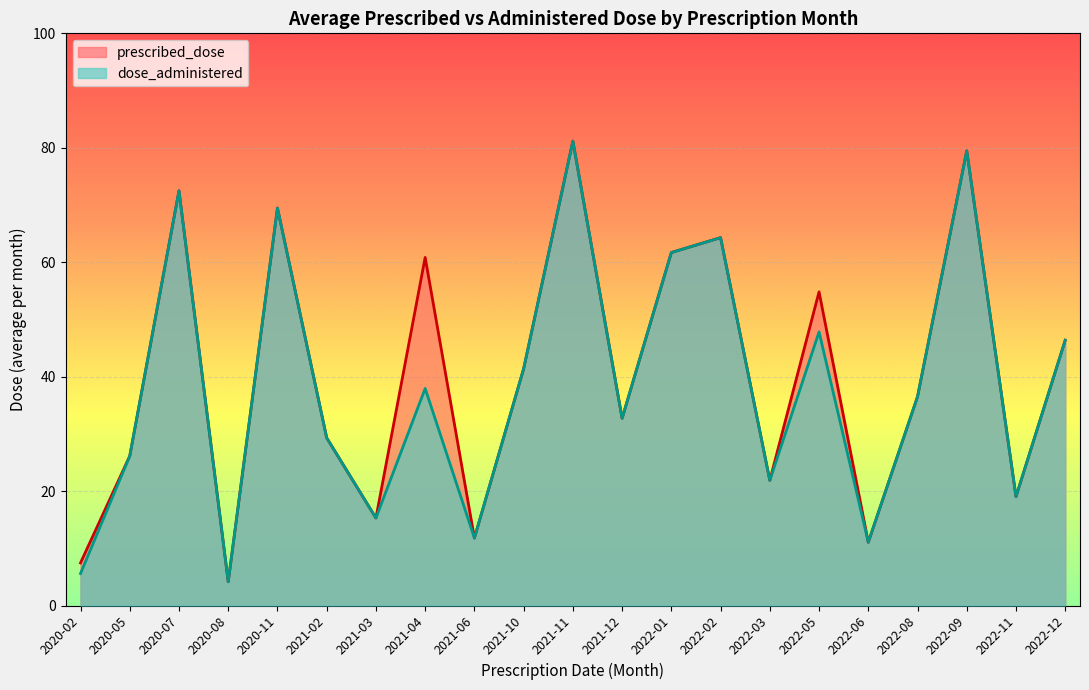

Between 2020-07 and 2022-05, which series saw the biggest shift?

dose_administered